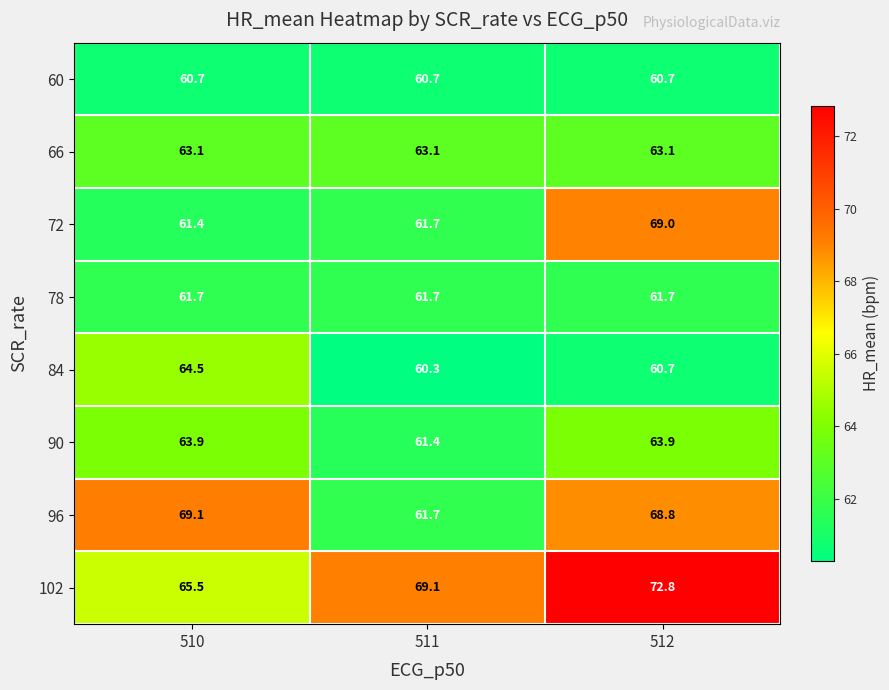

Read the 66 value at 512.

63.1